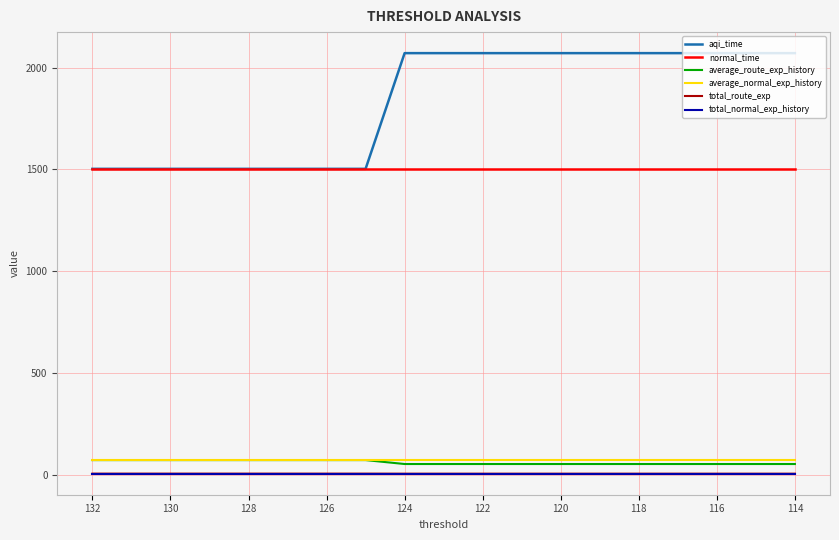

Which series has the largest range (max minus min)?

aqi_time